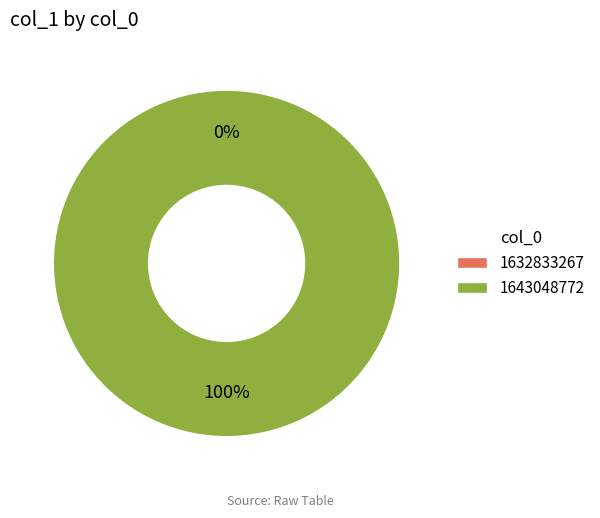

To the nearest percent, what is the difference between the 1632833267 and 1643048772 slice percentages?

100%